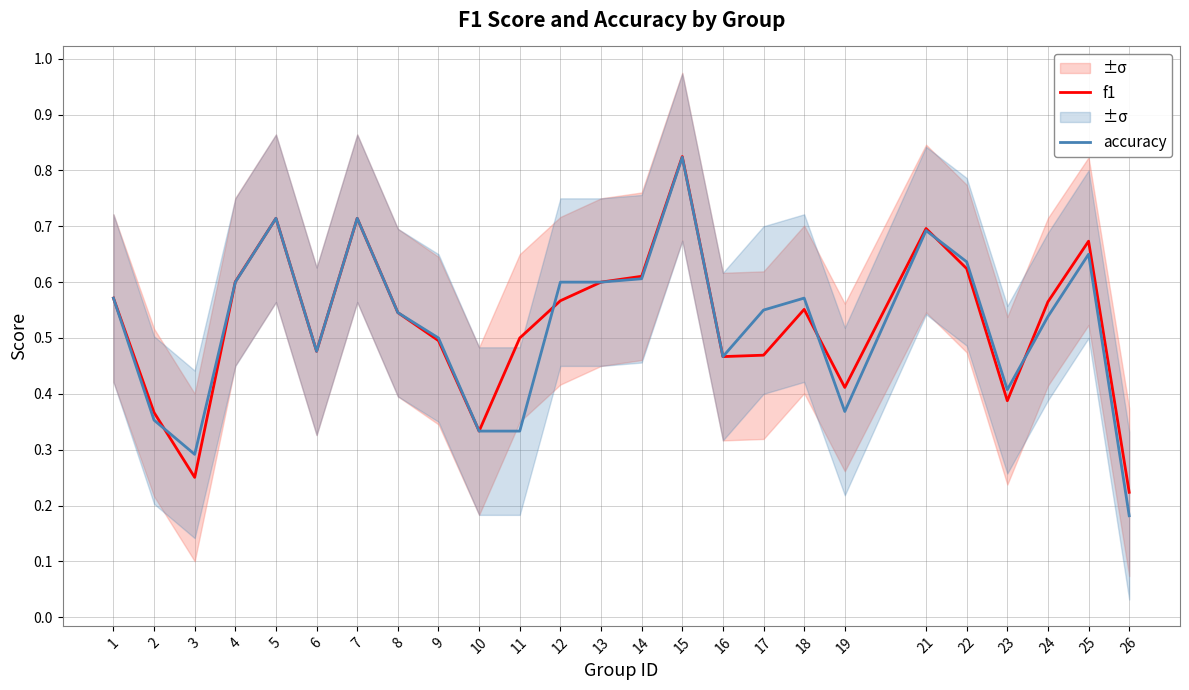

What is the sum of all f1 values?

13.2